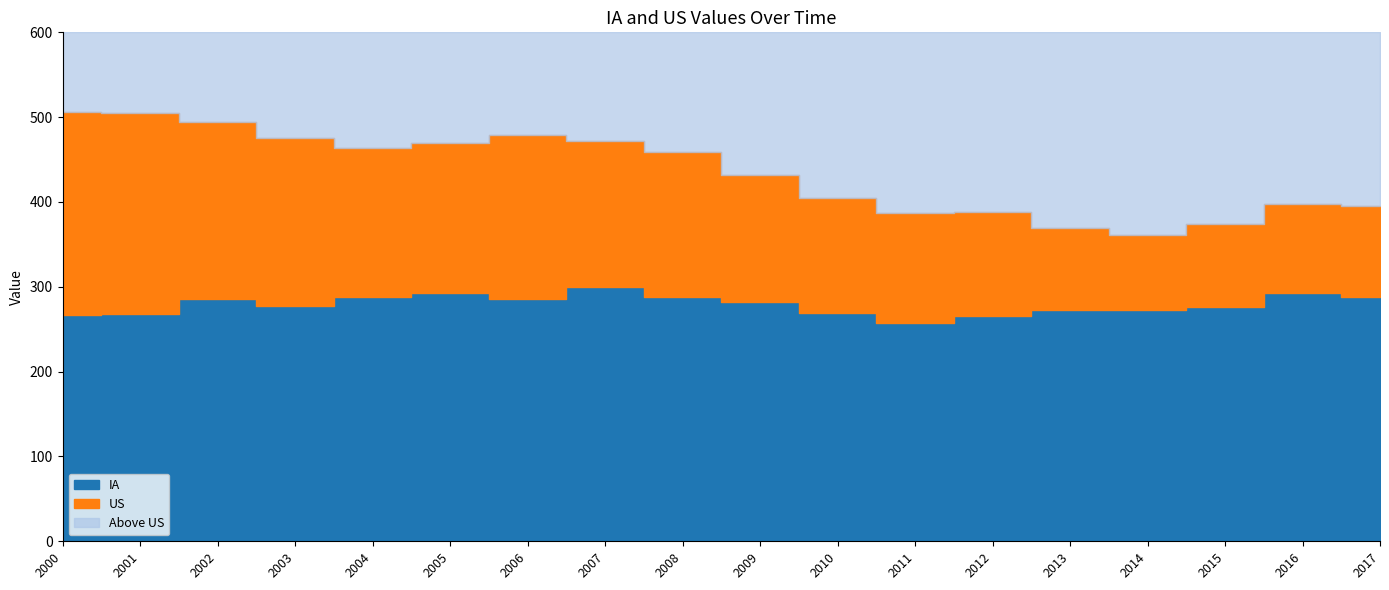

Does the chart have visible grid lines?

No